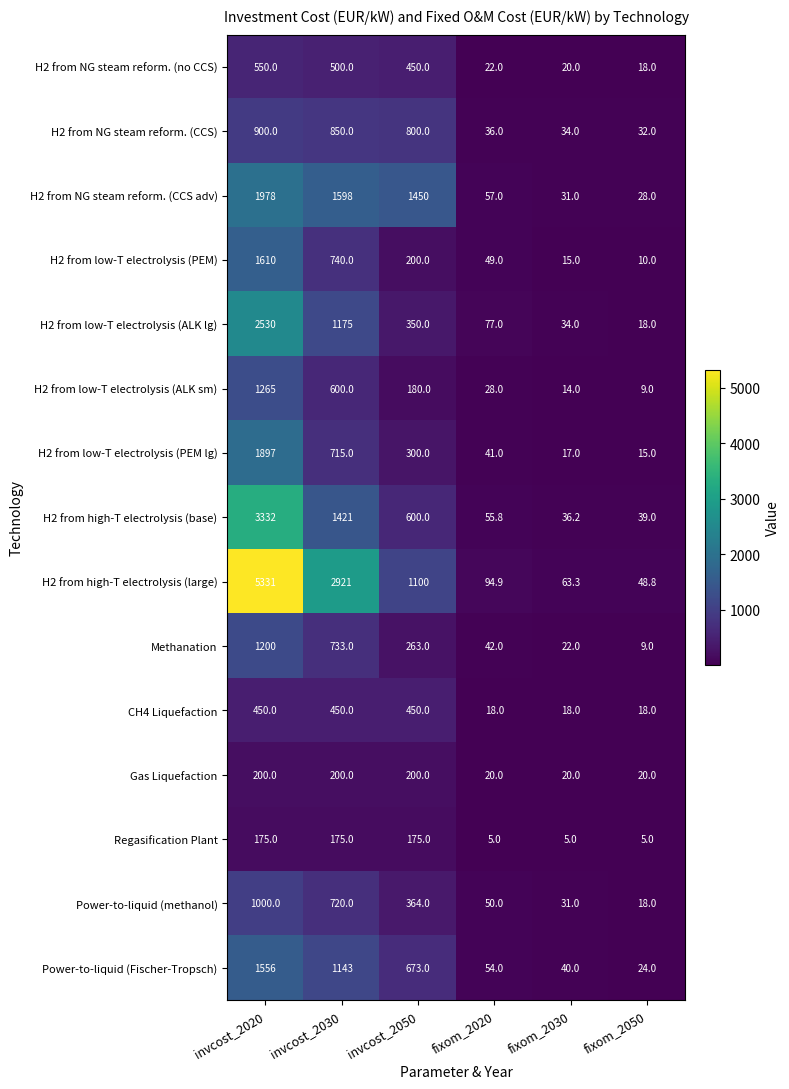

Between invcost_2030 and invcost_2050, which series saw the biggest shift?

H2 from high-T electrolysis (large)